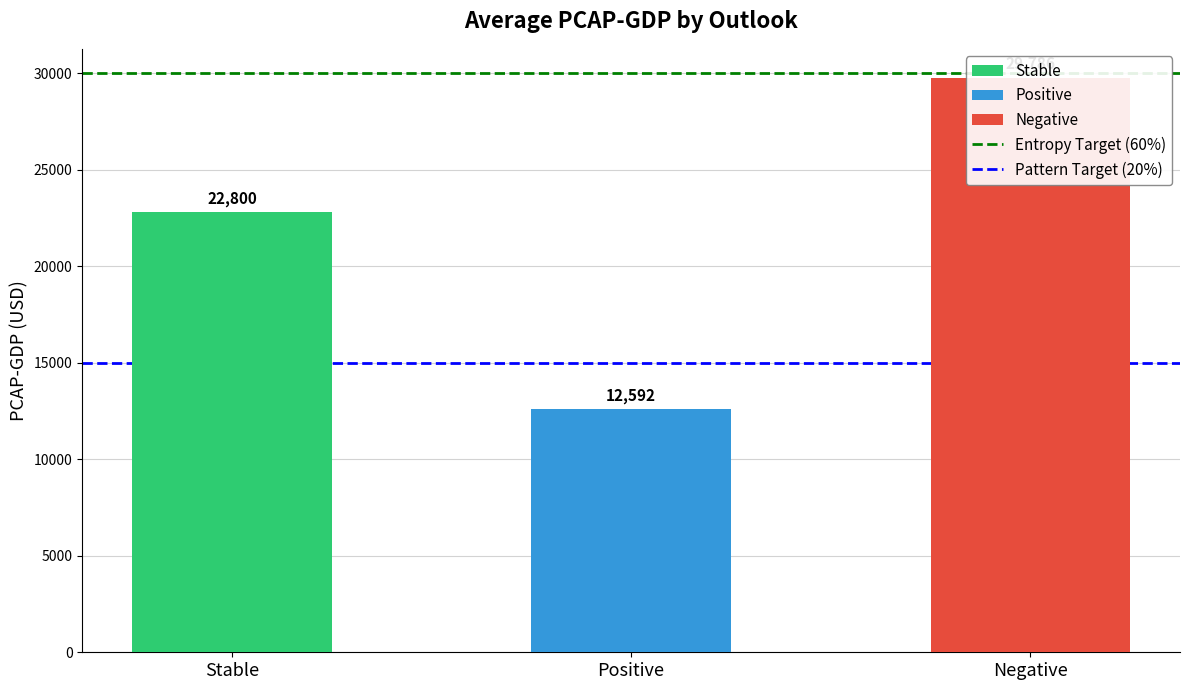

The Pattern Target (20%) series shows 5086 at Stable. True or false?

False